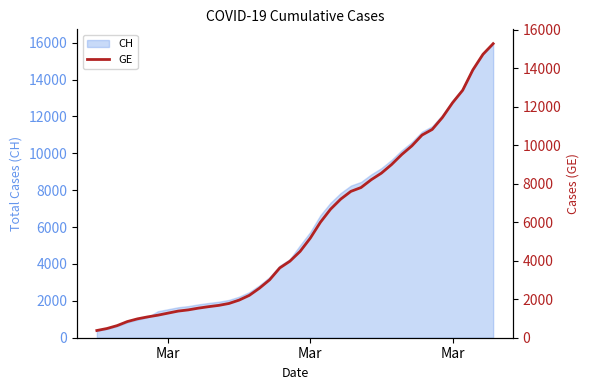

Does the chart display data point markers on the line(s)?

No